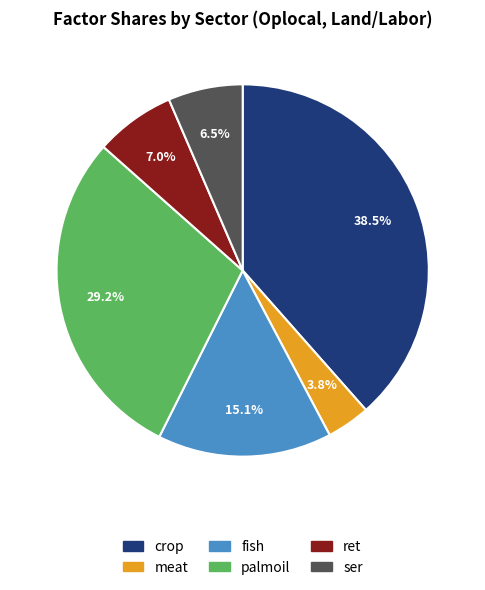

To the nearest percent, what is the average slice percentage?

17%